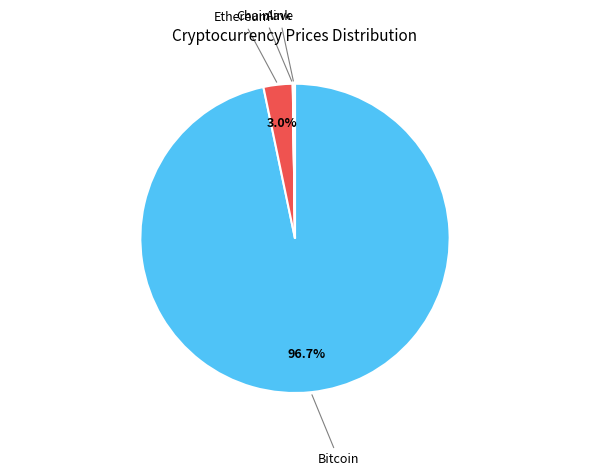

Is there any slice that represents more than half of the pie?

Yes